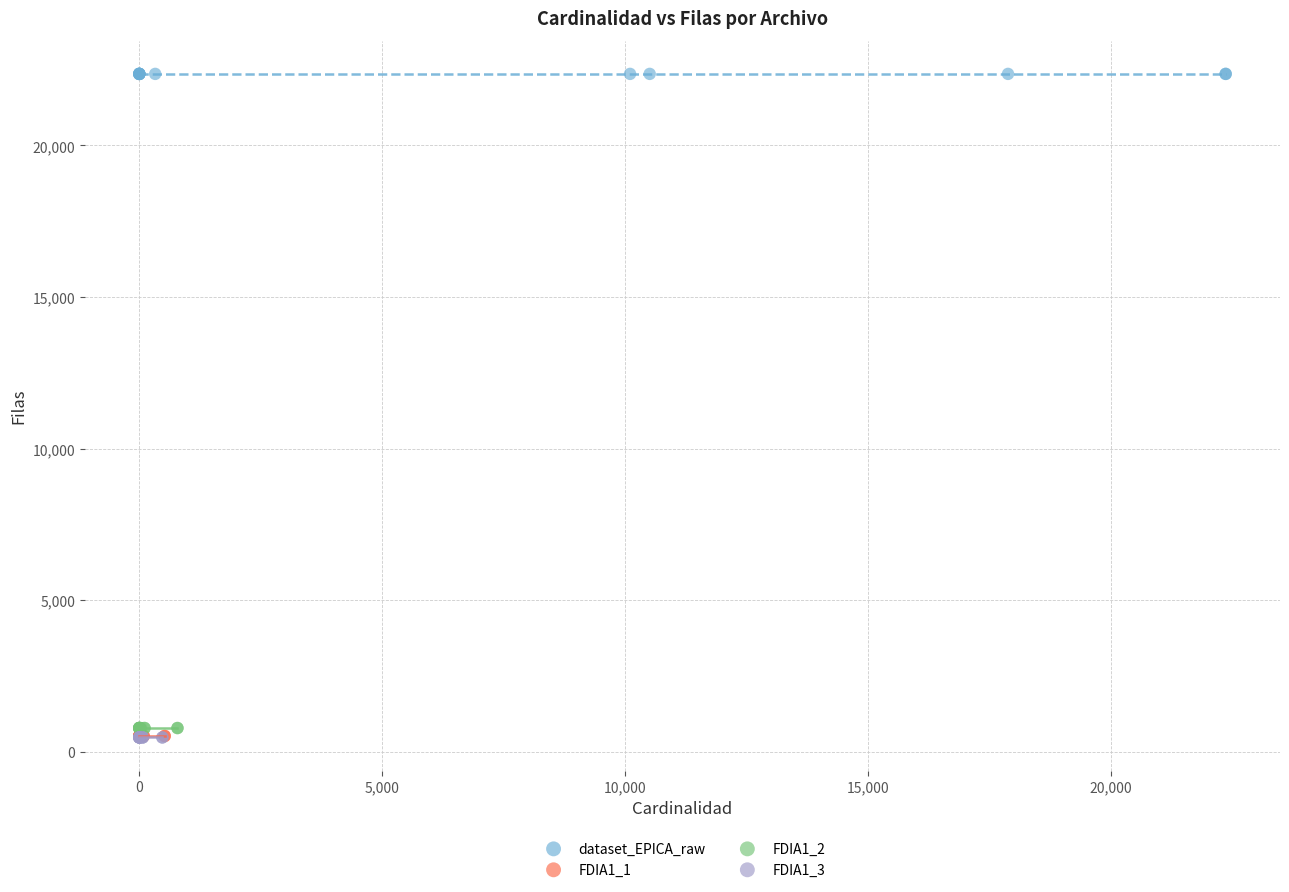

Which series reaches the maximum Y coordinate?

dataset_EPICA_raw